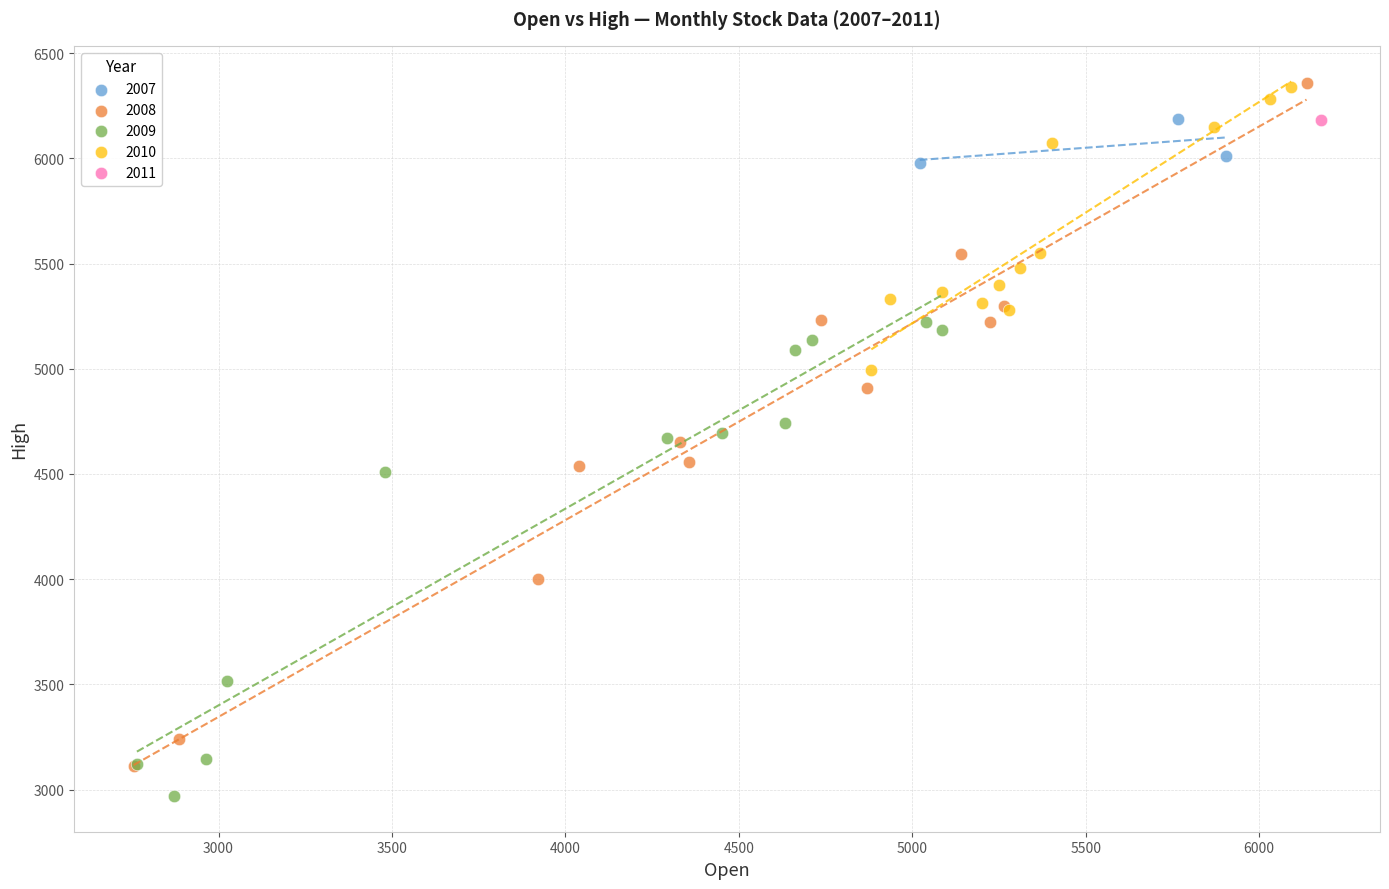

What are all the series names shown in the legend?

2007, 2008, 2009, 2010, 2011